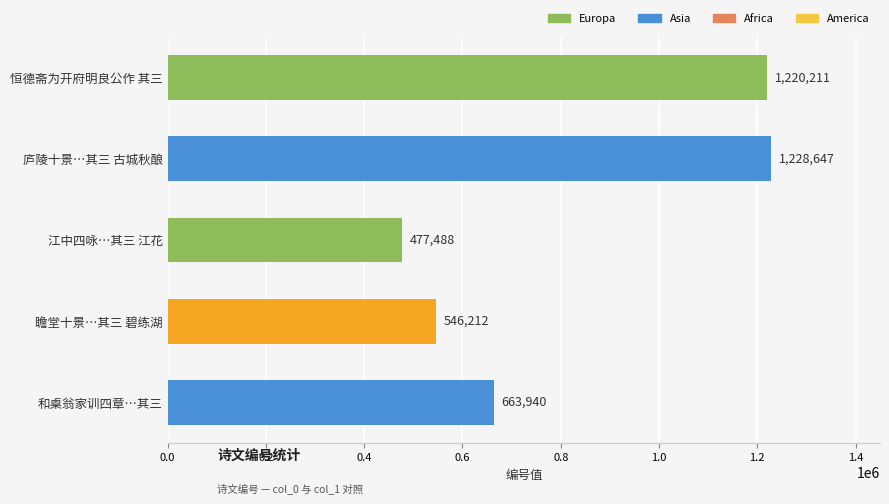

Where is the data nearest to the value 853067?

和㮚翁家训四章…其三